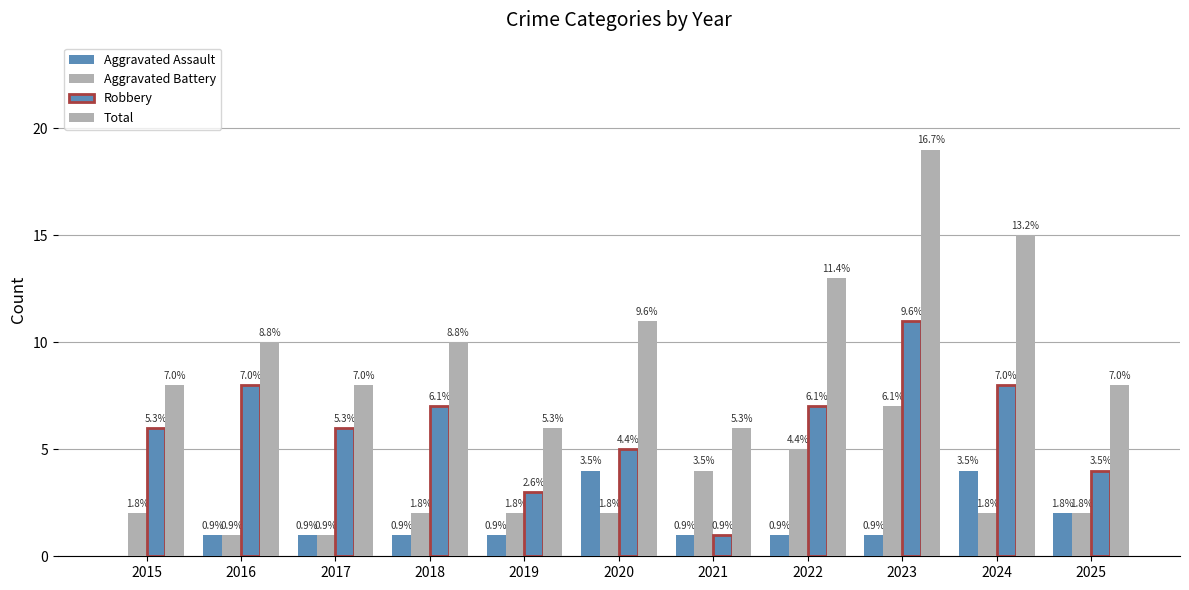

How many groups of bars are there?

11